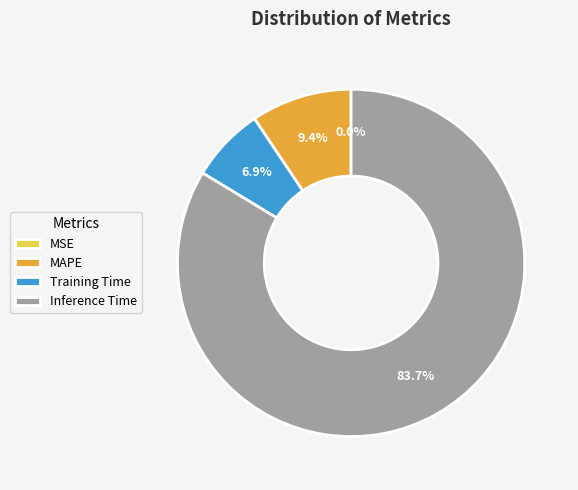

Combined, what portion of the pie is Training Time and Inference Time?

90.6%